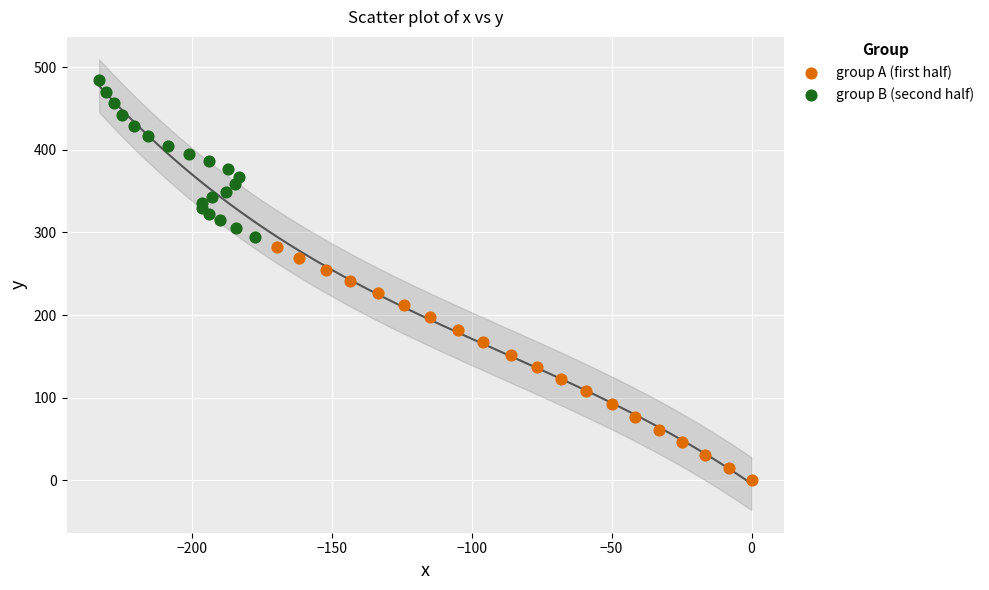

Which series reaches the maximum Y coordinate?

group B (second half)